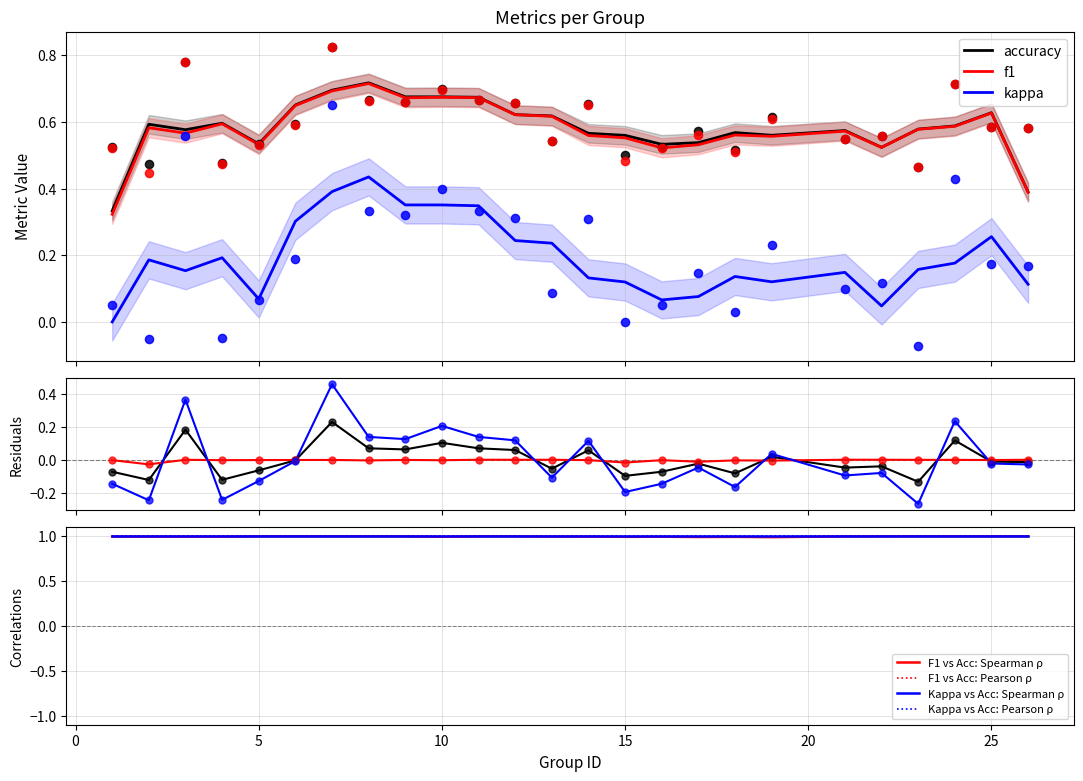

At which category is the sum across all series the highest?

7